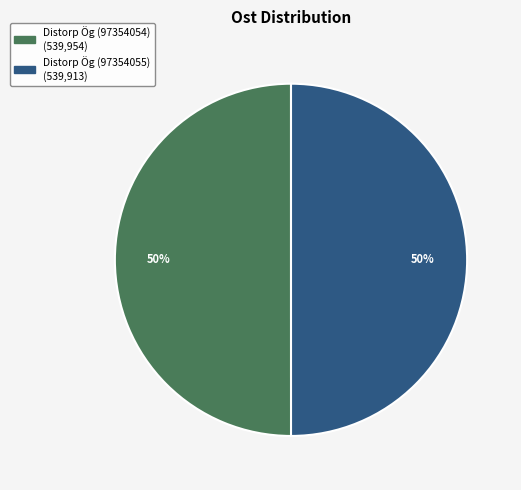

Do Distorp Ög (97354055) and Distorp Ög (97354054) together represent more than half of the pie?

Yes